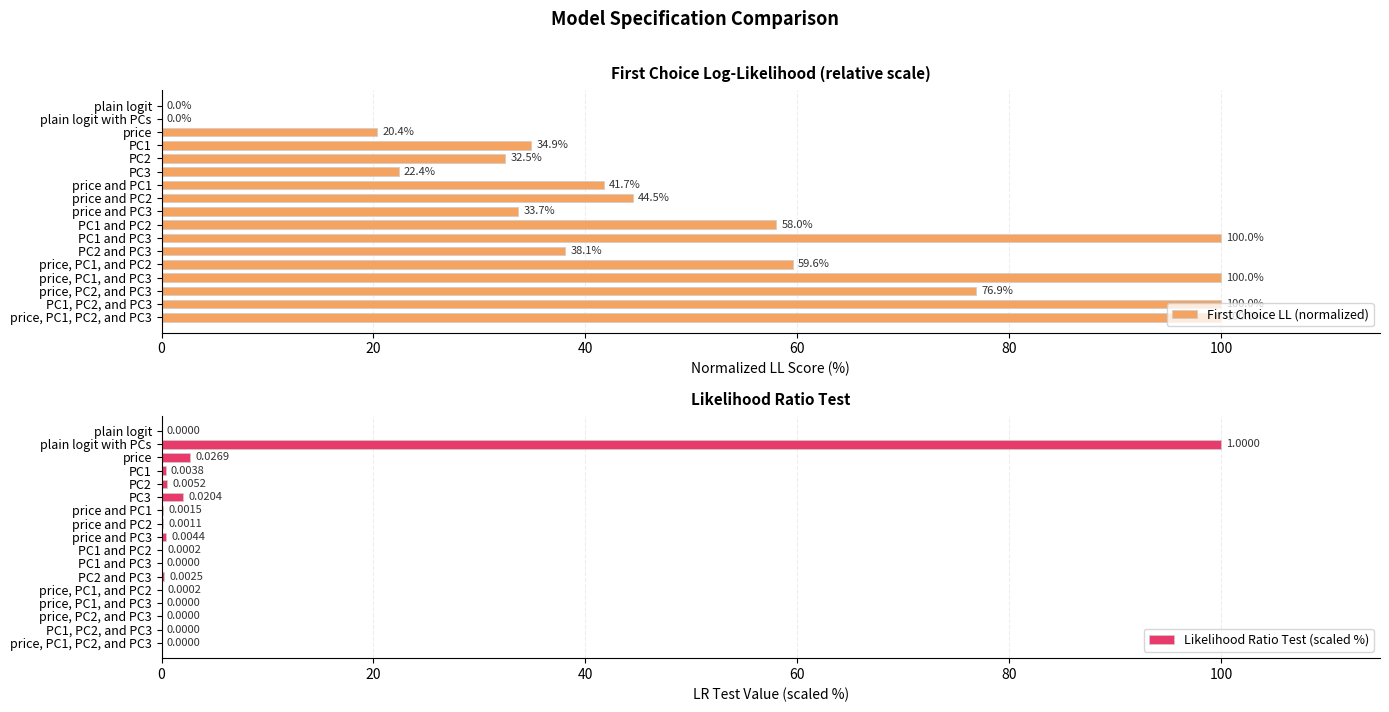

Count the number of categories in the chart.

17